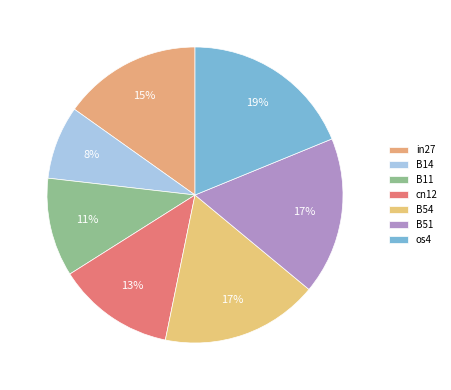

Is it true that os4 is 27% of the pie?

False